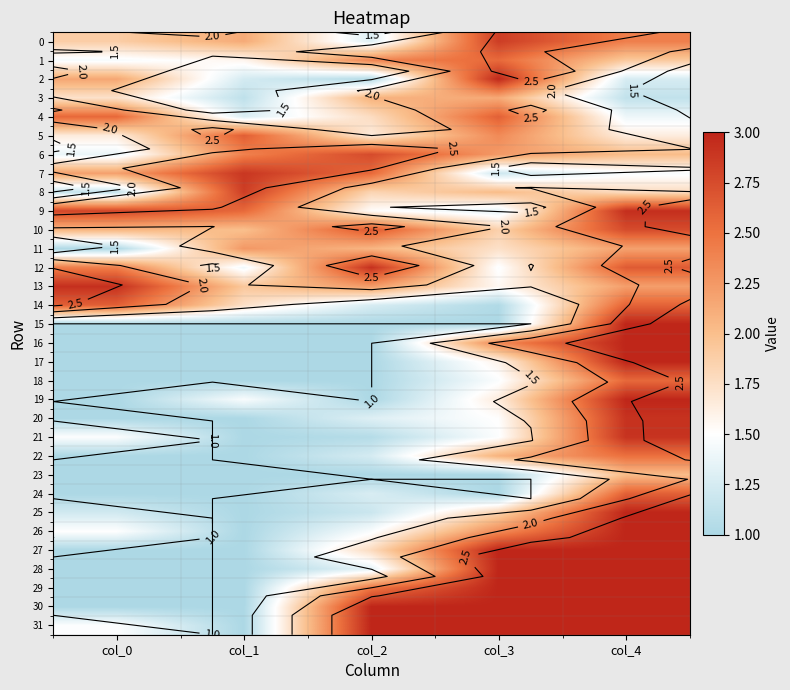

Is it true that 29 equals 1.8 at col_1?

False